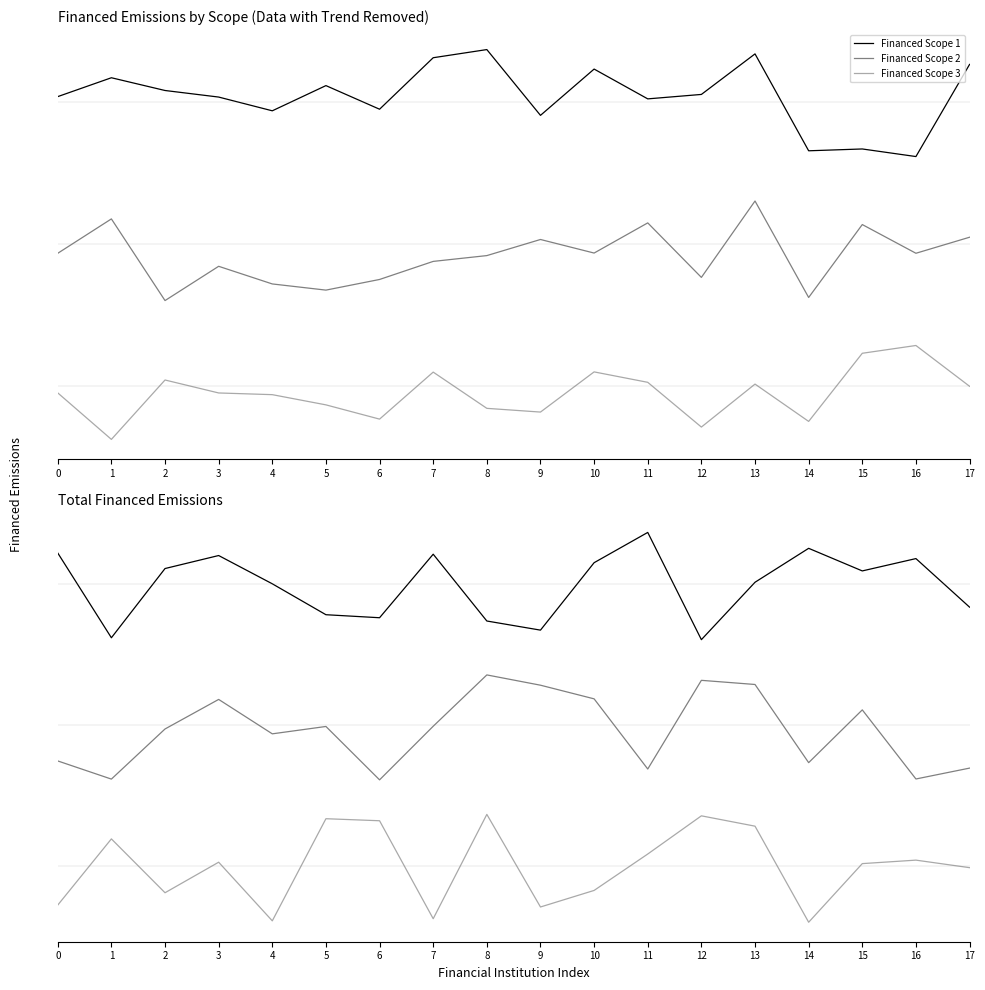

Where does the Financed Scope 3 series first go above 0?

1